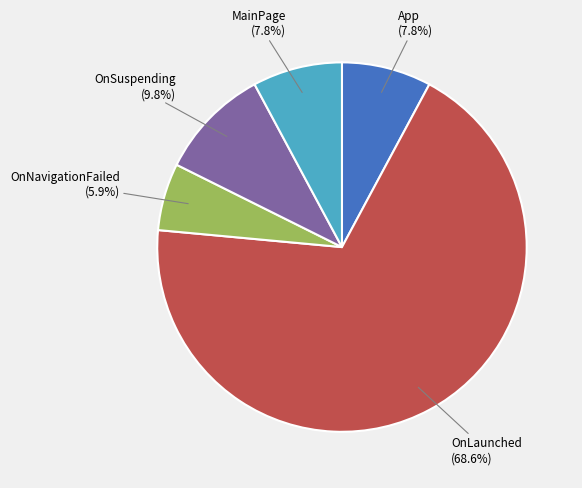

Count the number of slices in the pie.

5